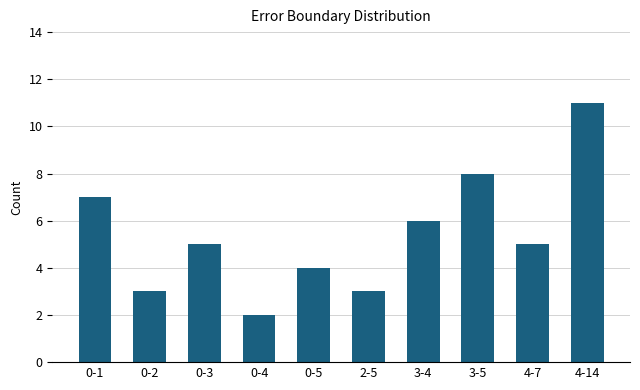

How many bars are there in total?

10